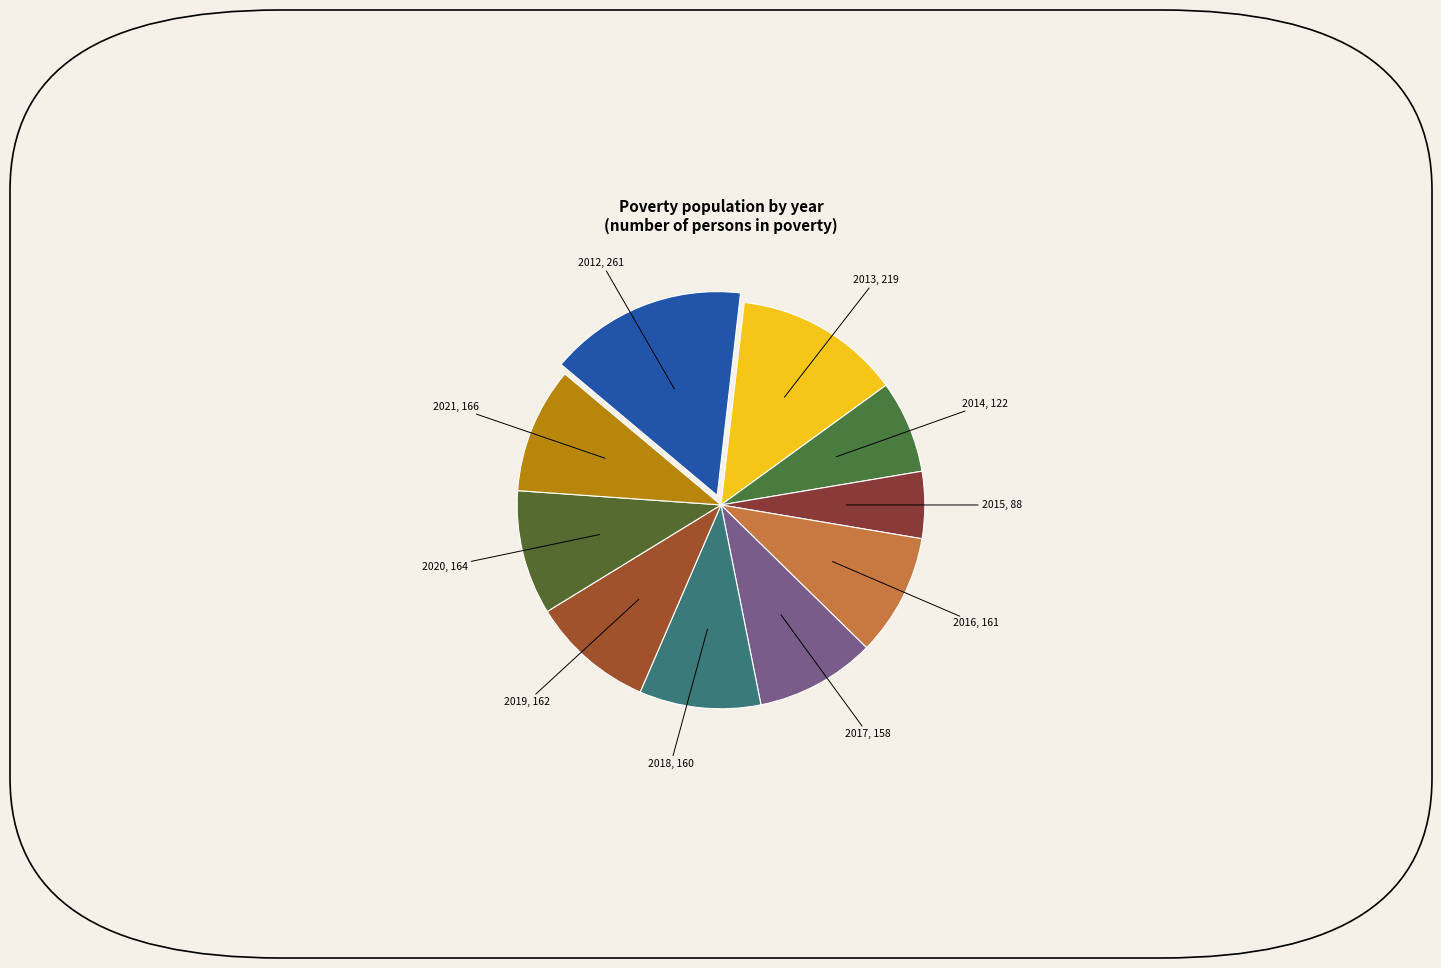

How many slices are in this pie chart?

10